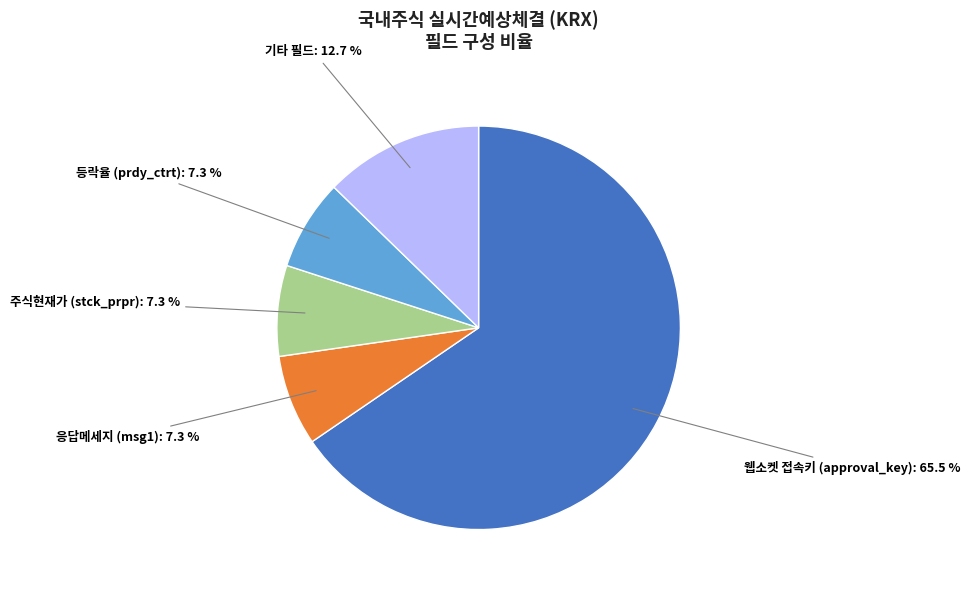

Does any single category account for the majority?

Yes